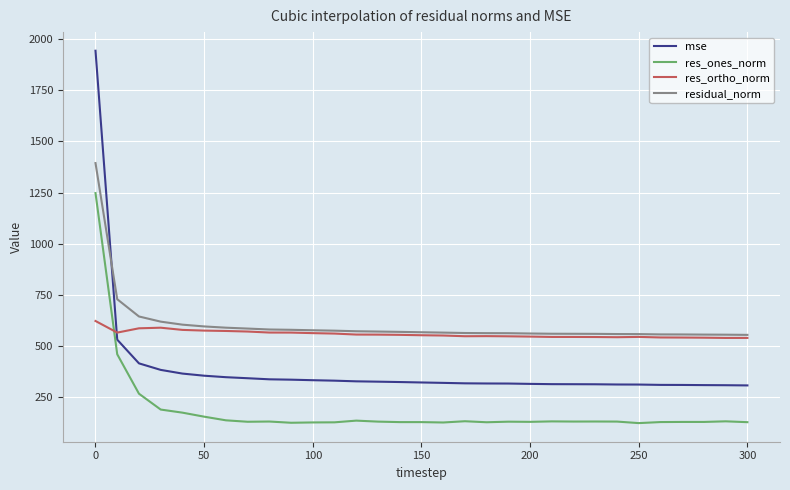

Which series has the widest spread of values?

mse